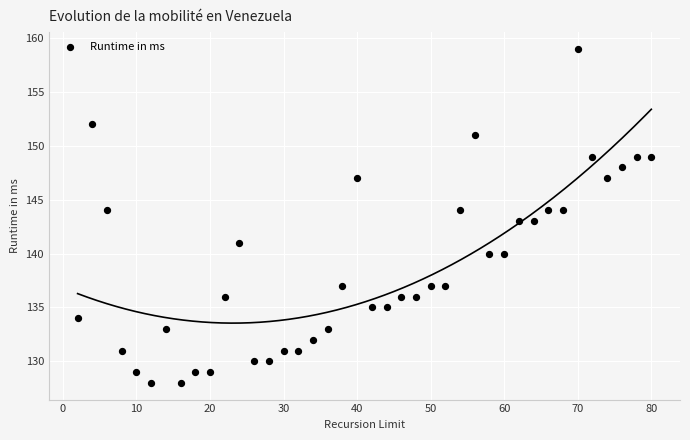

What is the range of X values (max minus min)?

78